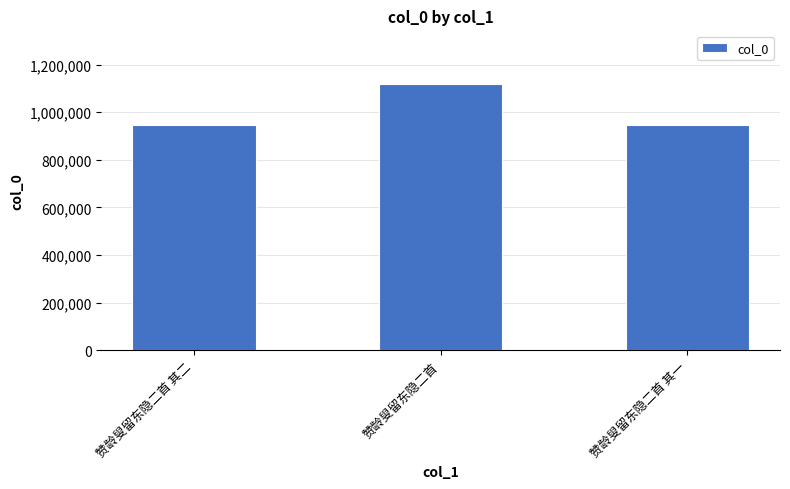

Approximately how many times larger is the value at 赞龄叟留东隐二首 compared to 赞龄叟留东隐二首 其二?

1.2